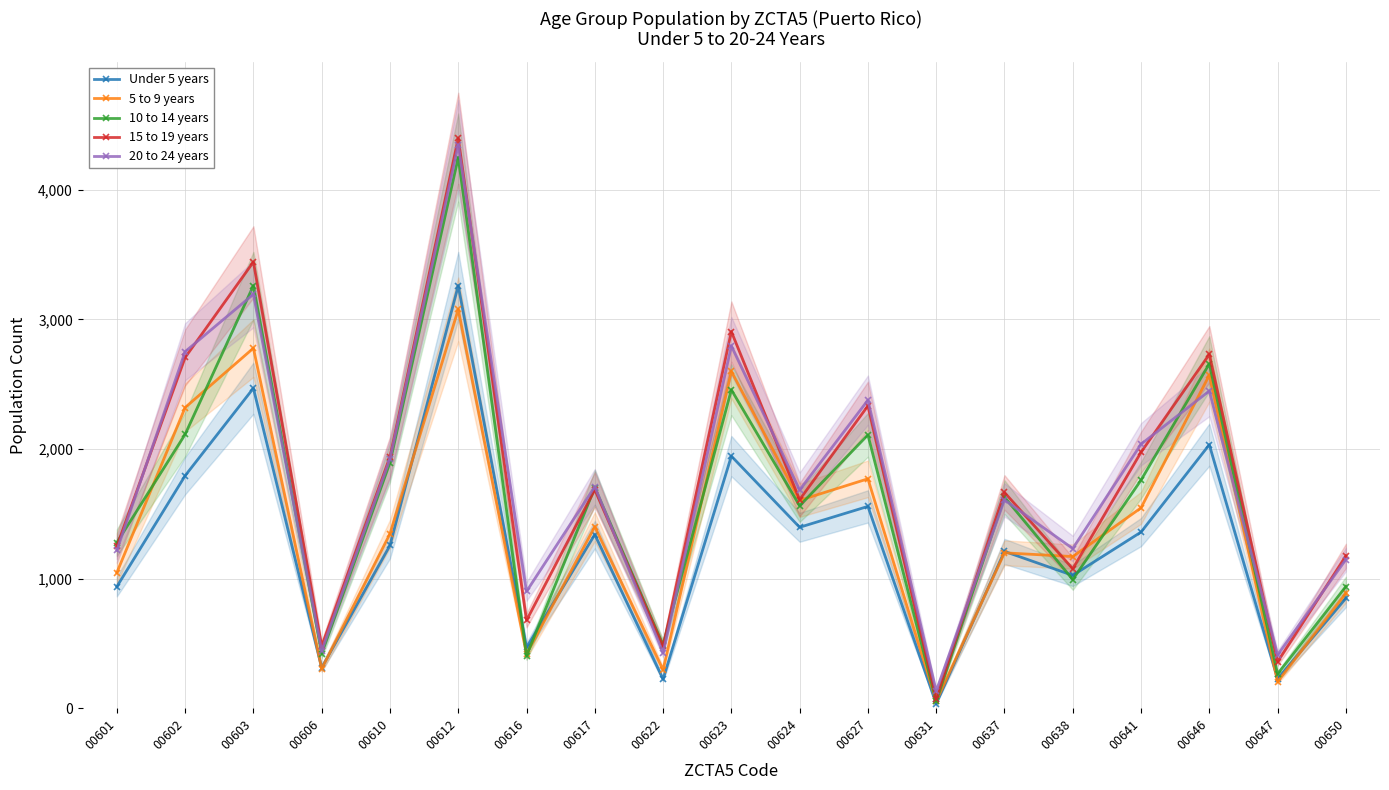

What is the sum of the 5 to 9 years values at 00616 and 00647?

621